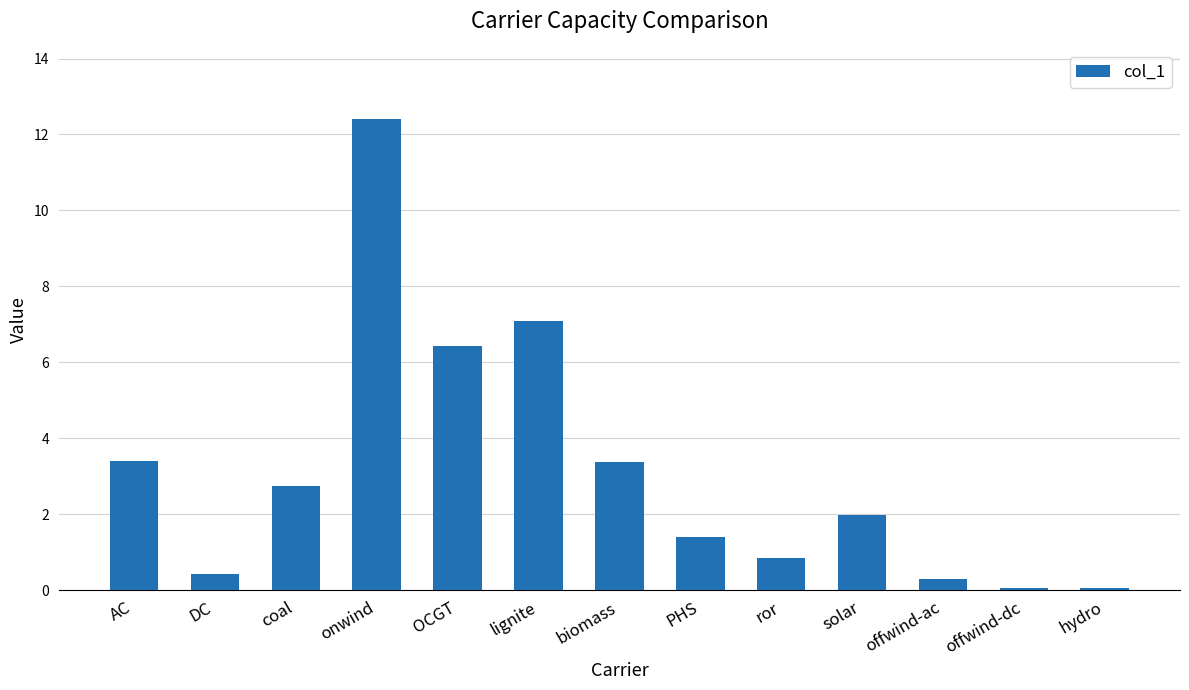

What is the ratio of the value at solar to the value at coal?

0.7